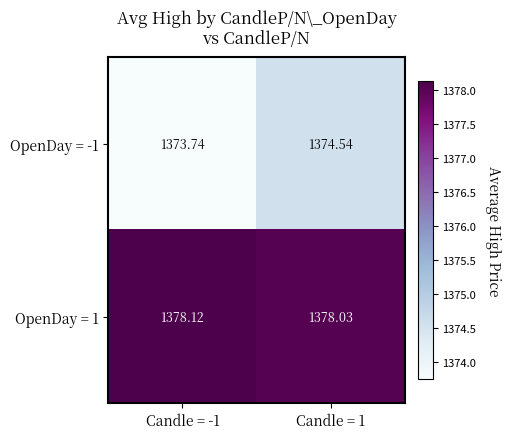

Count the number of categories in the chart.

2